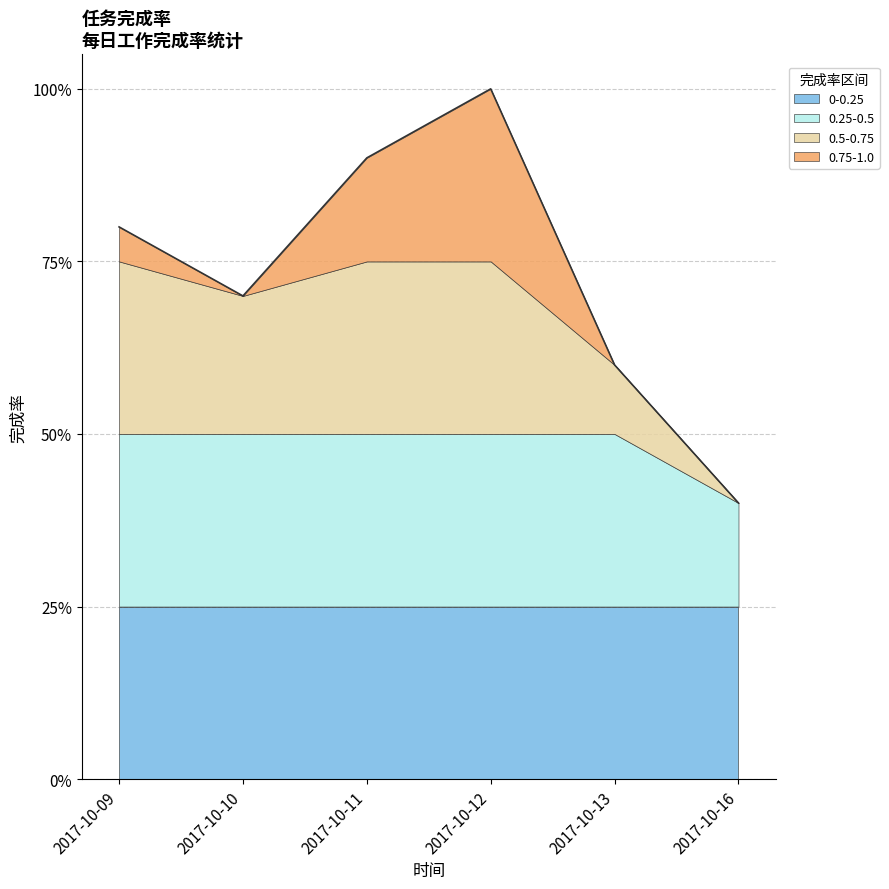

What is the value of the 5th point from the left?

0.6